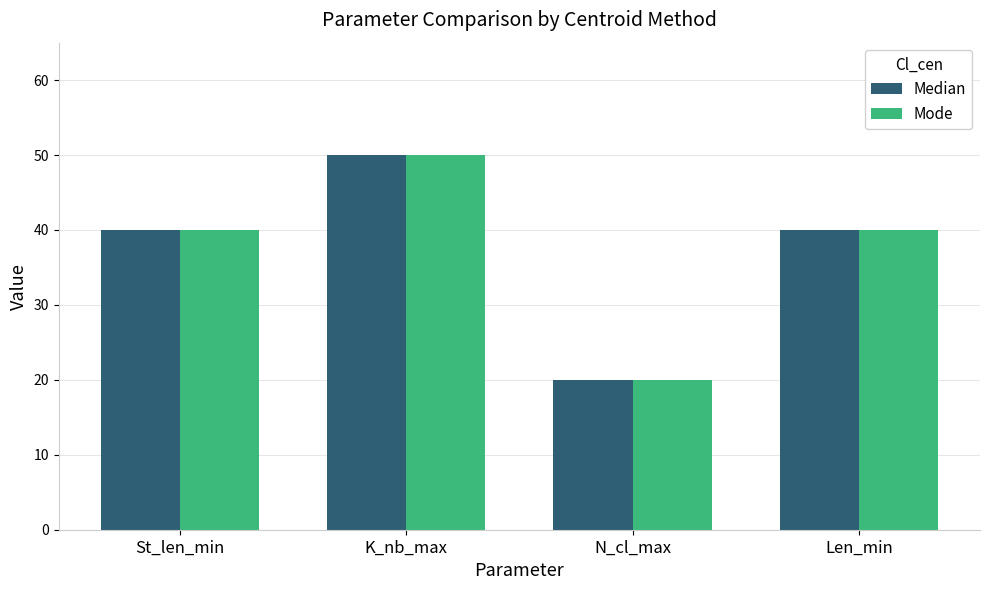

The Mode series shows 40 at St_len_min. True or false?

True